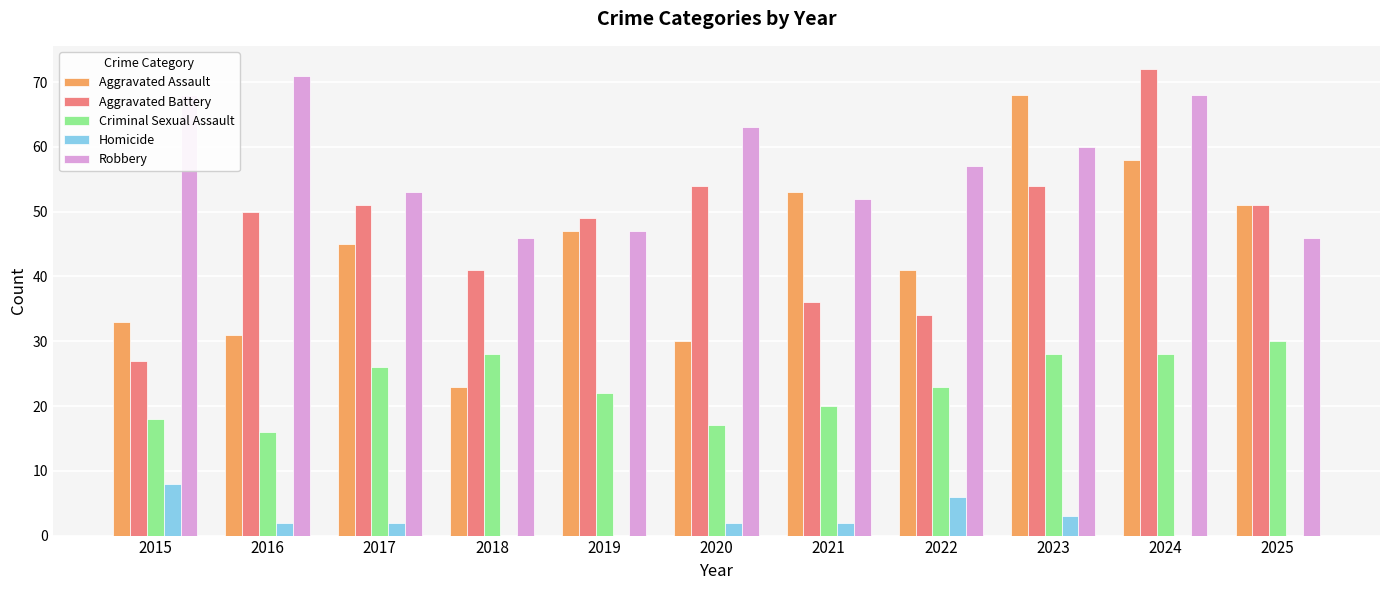

What is the difference between the Aggravated Battery values at 2025 and 2022?

17